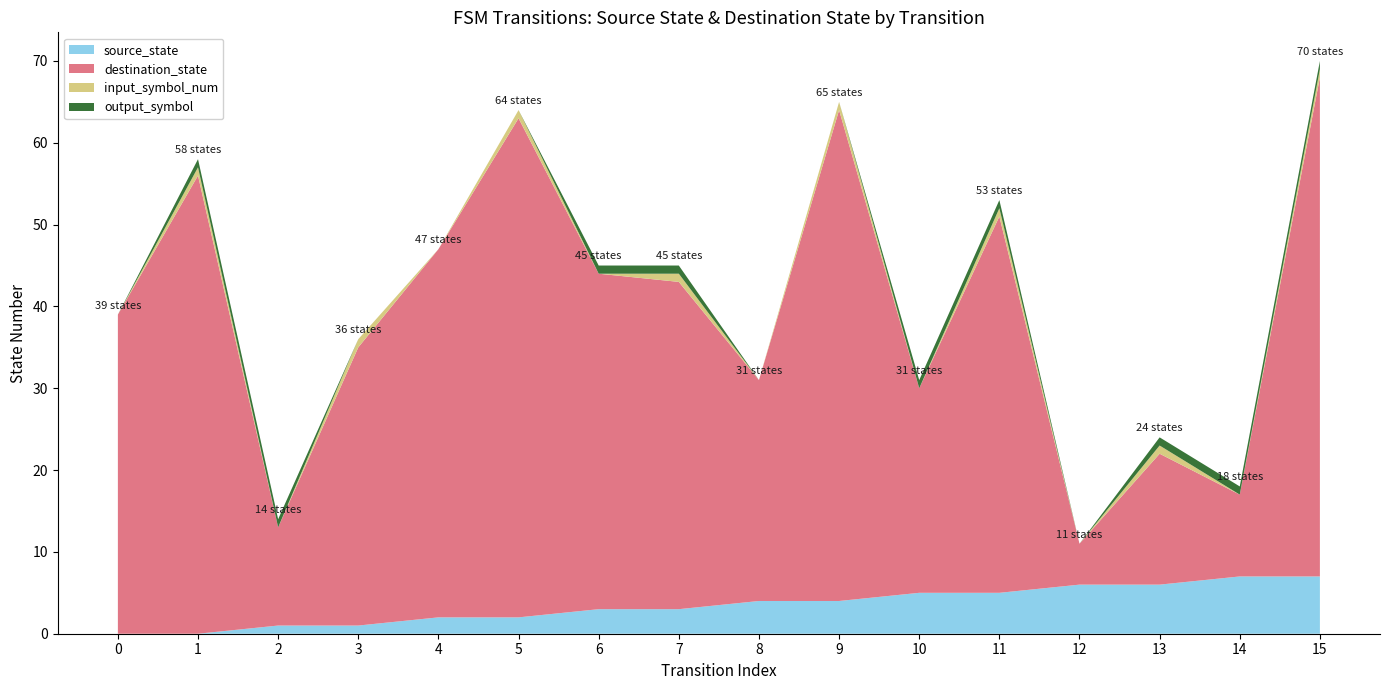

Reading left to right, list all the values displayed in this chart.

source_state: 0=0	1=0	2=1	3=1	4=2	5=2	6=3	7=3	8=4	9=4	10=5	11=5	12=6	13=6	14=7	15=7
destination_state: 0=39	1=56	2=12	3=34	4=45	5=61	6=41	7=40	8=27	9=60	10=25	11=46	12=5	13=16	14=10	15=61
input_symbol_num: 0=0	1=1	2=0	3=1	4=0	5=1	6=0	7=1	8=0	9=1	10=0	11=1	12=0	13=1	14=0	15=1
output_symbol: 0=0	1=1	2=1	3=0	4=0	5=0	6=1	7=1	8=0	9=0	10=1	11=1	12=0	13=1	14=1	15=1